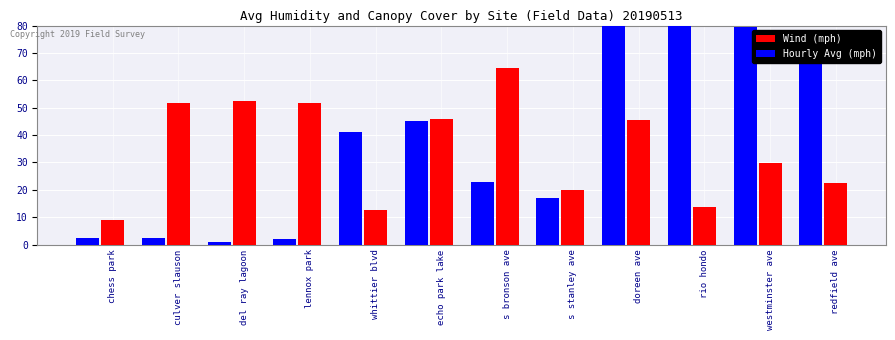

Reading left to right, extract all data points from this chart.

Wind (mph): chess park=9.1	culver slauson=51.8	del ray lagoon=52.3	lennox park=51.8	whittier blvd=12.5	echo park lake=45.8	s bronson ave=64.3	s stanley ave=19.8	doreen ave=45.6	rio hondo=13.5	westminster ave=29.9	redfield ave=22.4
Hourly Avg (mph): chess park=2.3	culver slauson=2.6	del ray lagoon=1.0	lennox park=2.1	whittier blvd=41.2	echo park lake=45.1	s bronson ave=23.0	s stanley ave=16.9	doreen ave=81.5	rio hondo=88.0	westminster ave=79.6	redfield ave=74.1